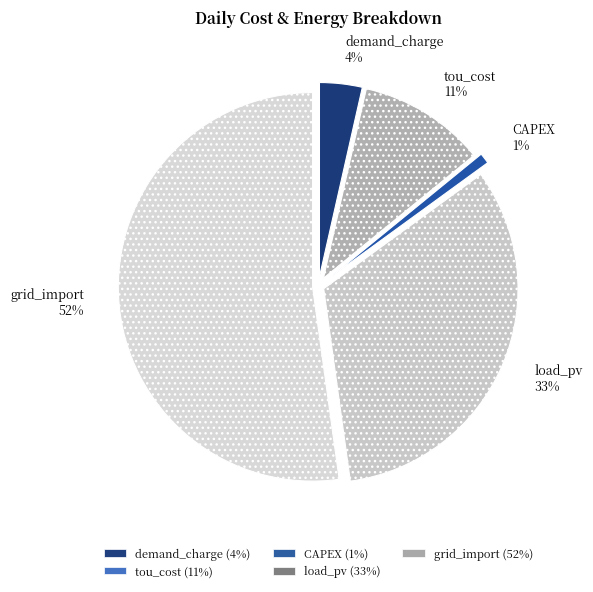

Is the sum of grid_import and CAPEX greater than half?

Yes